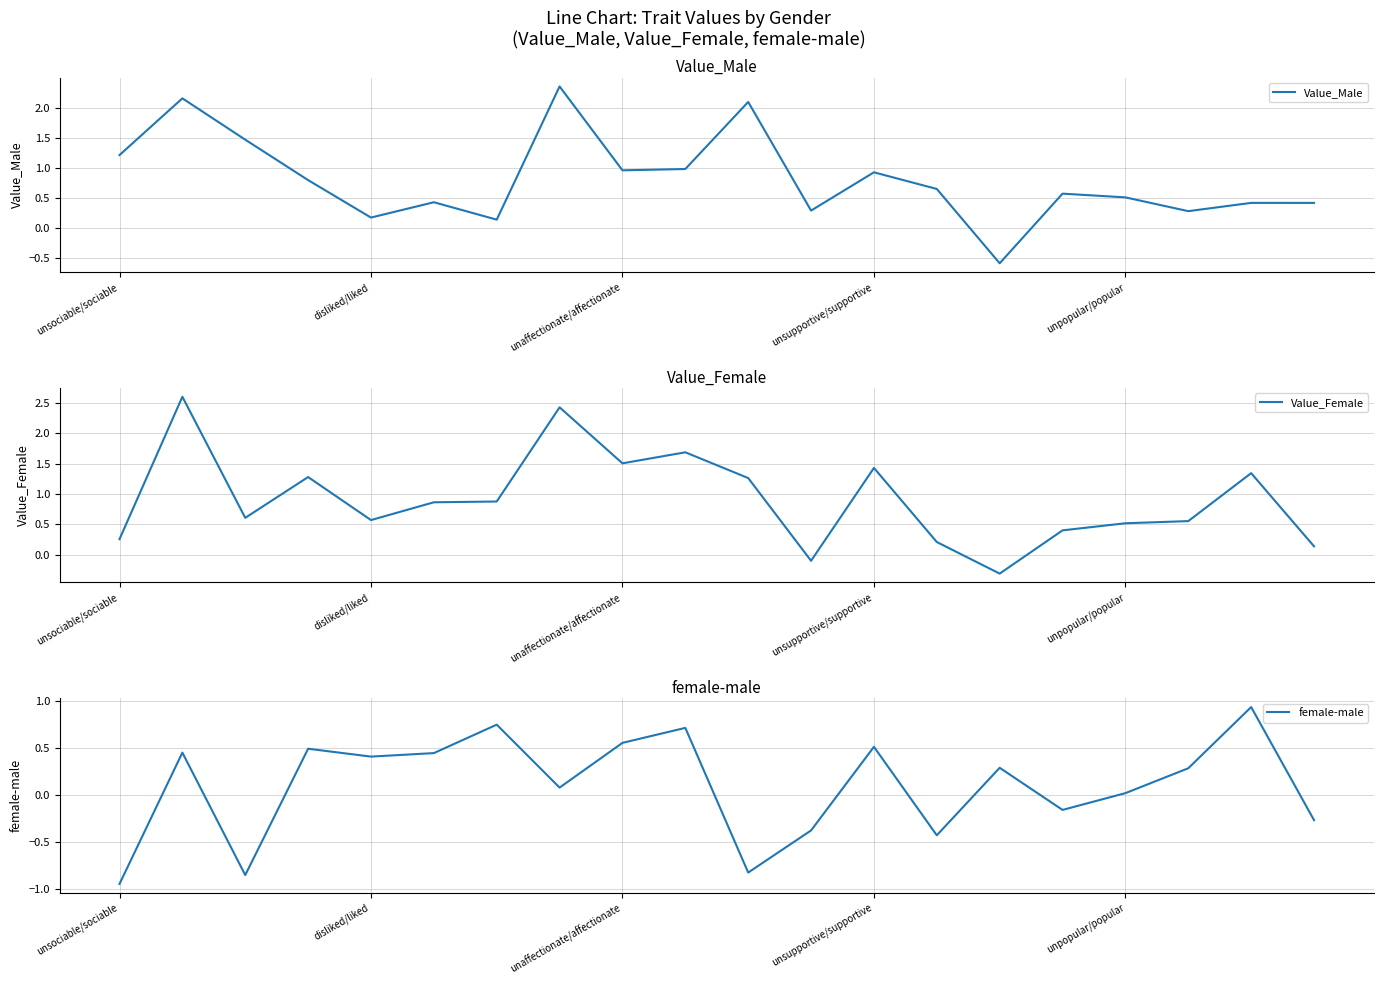

Reading right to left, what are all the values shown in this chart?

Value_Male: 0.4	0.4	0.3	0.5	0.6	-0.6	0.6	0.9	0.3	2.1	1.0	1.0	2.4	0.1	0.4	0.2	0.8	1.5	2.2	1.2
Value_Female: 0.1	1.3	0.6	0.5	0.4	-0.3	0.2	1.4	-0.1	1.3	1.7	1.5	2.4	0.9	0.9	0.6	1.3	0.6	2.6	0.3
female-male: -0.3	0.9	0.3	0.0	-0.2	0.3	-0.4	0.5	-0.4	-0.8	0.7	0.6	0.1	0.7	0.4	0.4	0.5	-0.9	0.4	-0.9